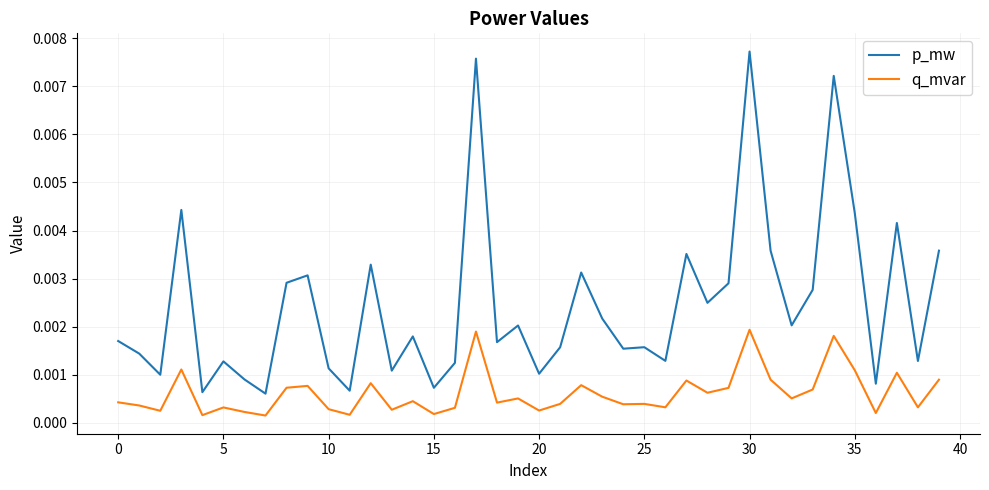

How many lines are shown in the chart?

2